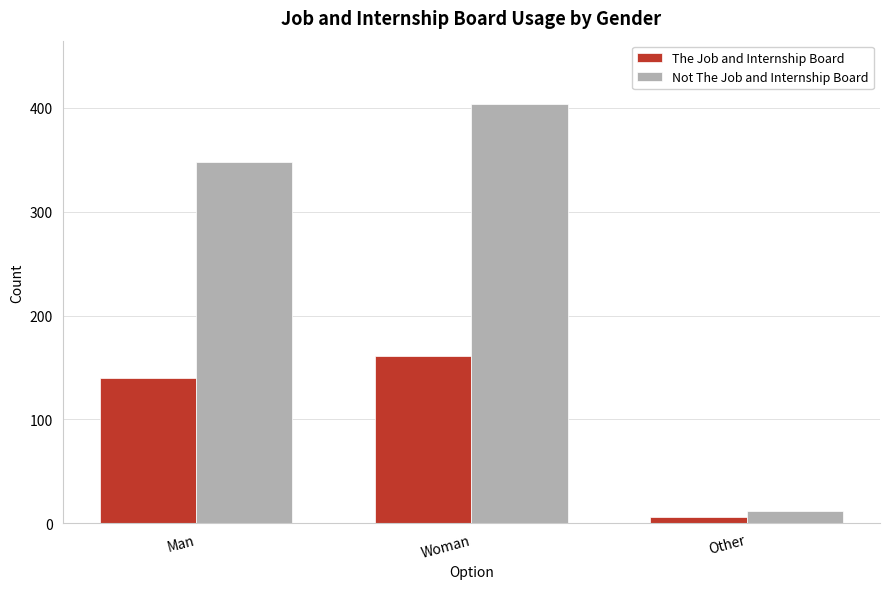

Which series changed the most between Man and Other?

Not The Job and Internship Board